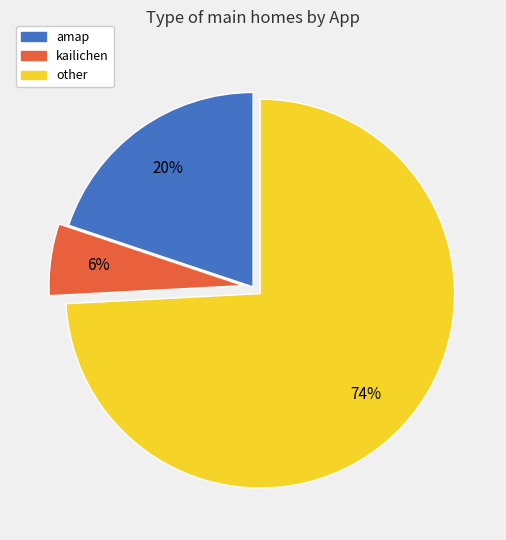

What is the ratio of the value at other to the value at amap?

3.7